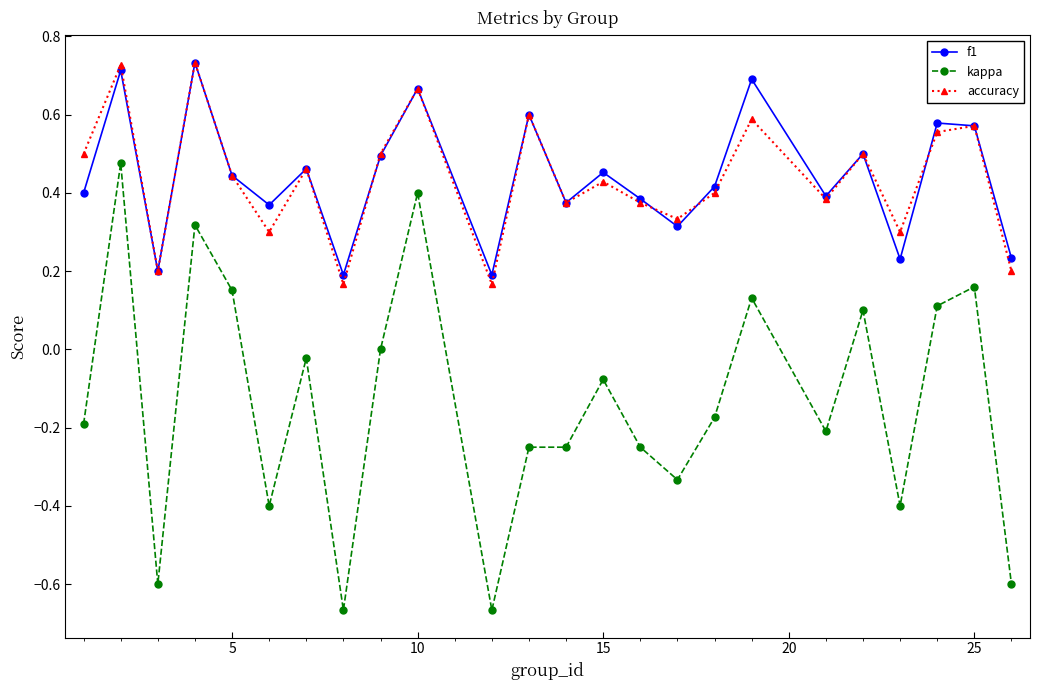

What are all the series names shown in the legend?

f1, kappa, accuracy